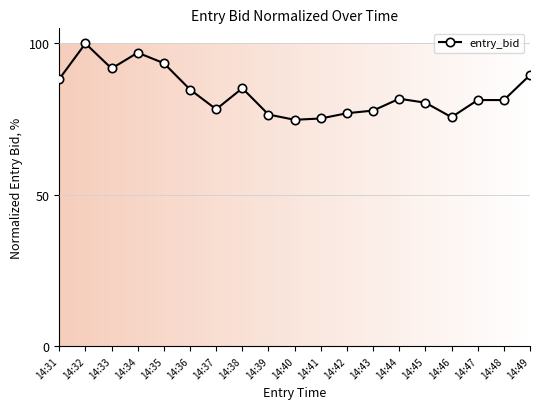

What is the change in value from 14:33 to 14:35?

+1.7